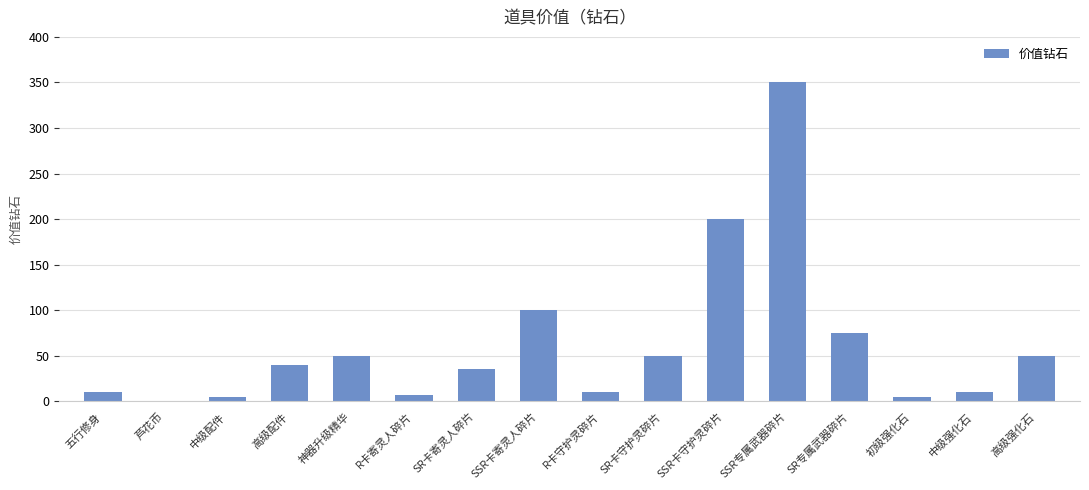

Between 芦花币 and SR专属武器碎片, which is larger?

SR专属武器碎片